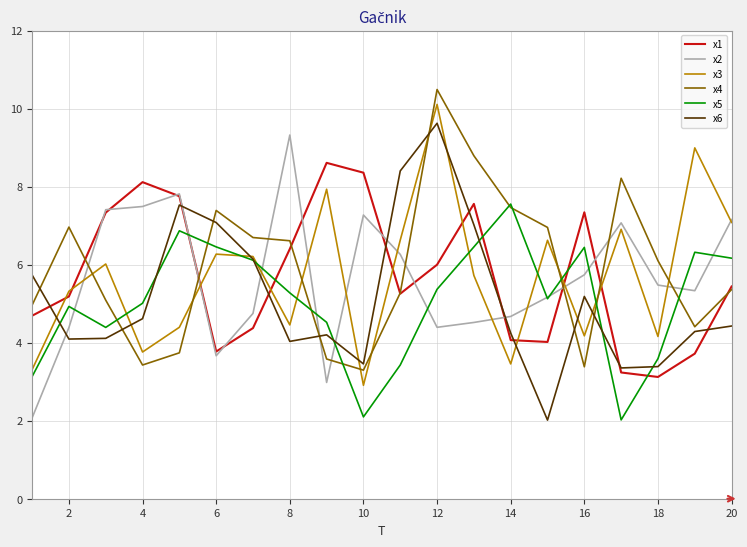

How many distinct data groups are displayed?

6